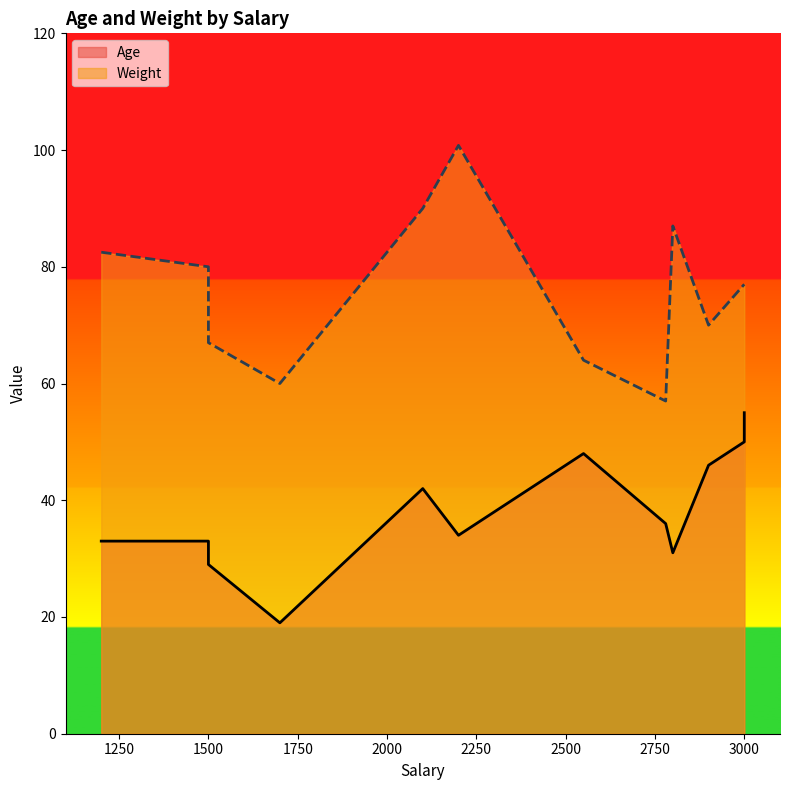

How many data points in Age are less than 36?

6